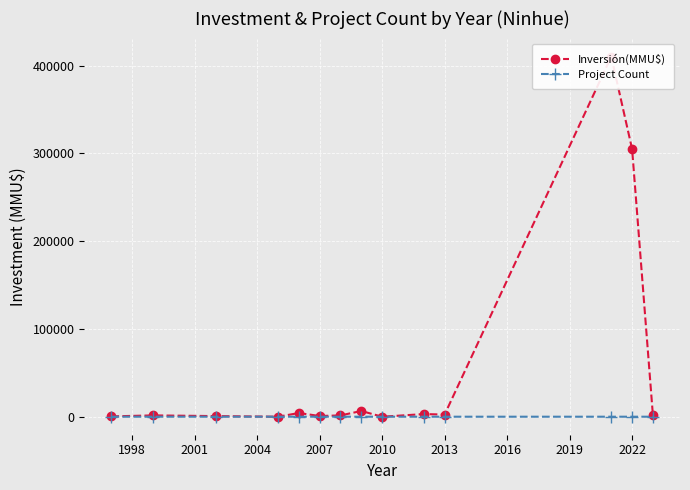

Which series has the widest spread of values?

Inversión(MMU$)